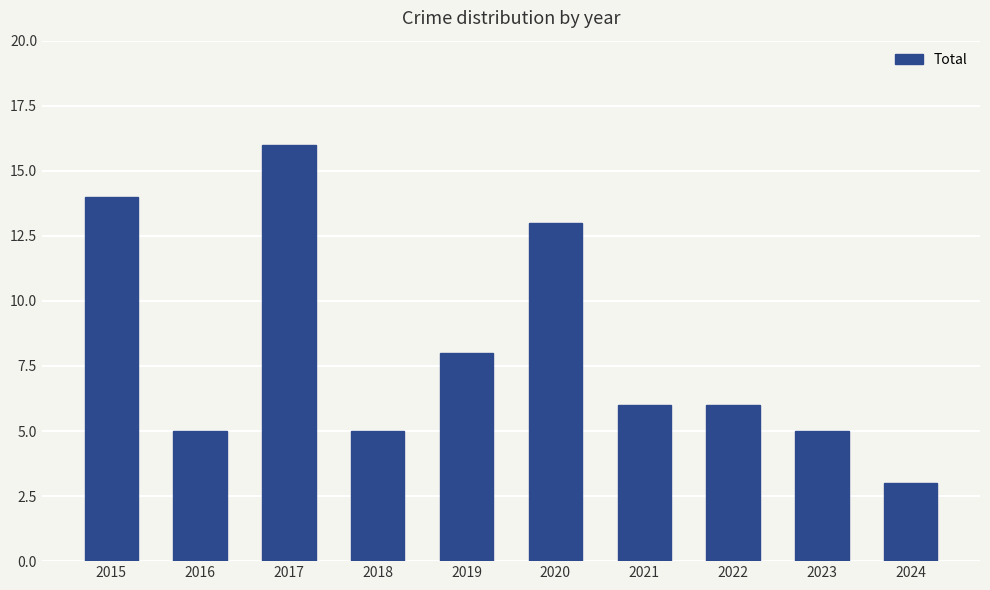

What is the value of the 10th bar from the left?

3